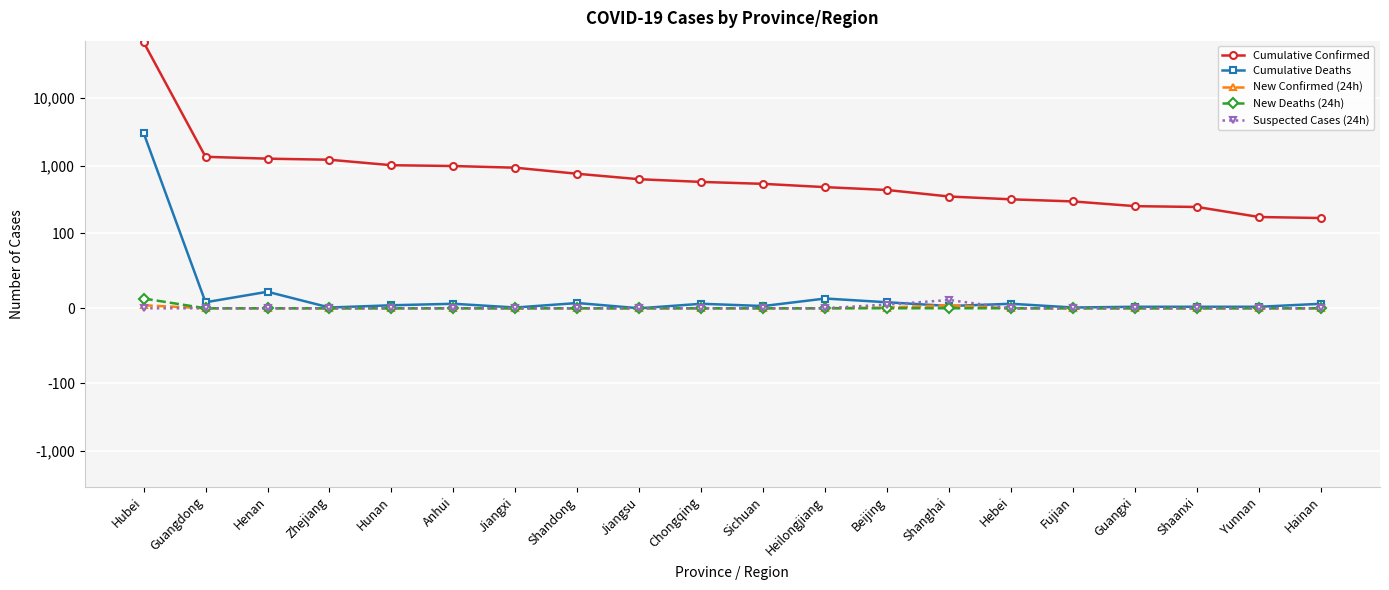

At Shaanxi, list the series in order from largest to smallest.

Cumulative Confirmed, Cumulative Deaths, New Confirmed (24h), New Deaths (24h), Suspected Cases (24h)